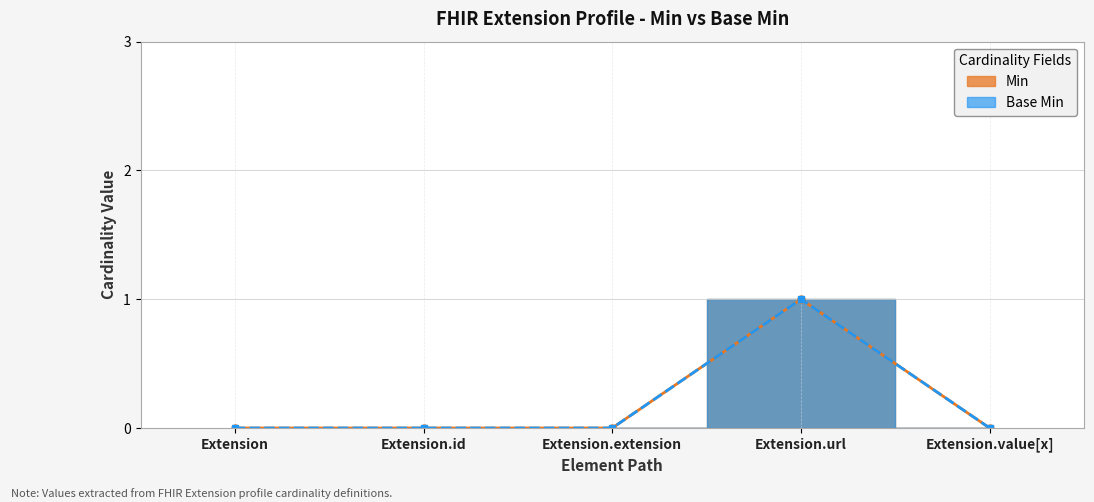

How many lines are shown in the chart?

2